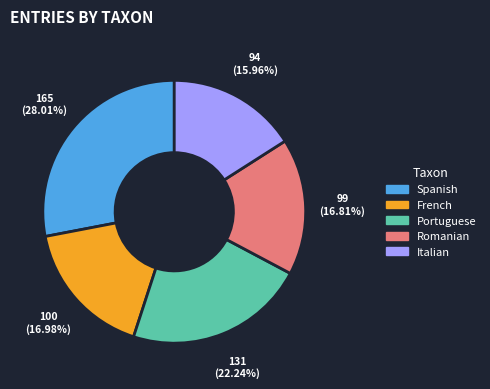

How many slices are in this pie chart?

5